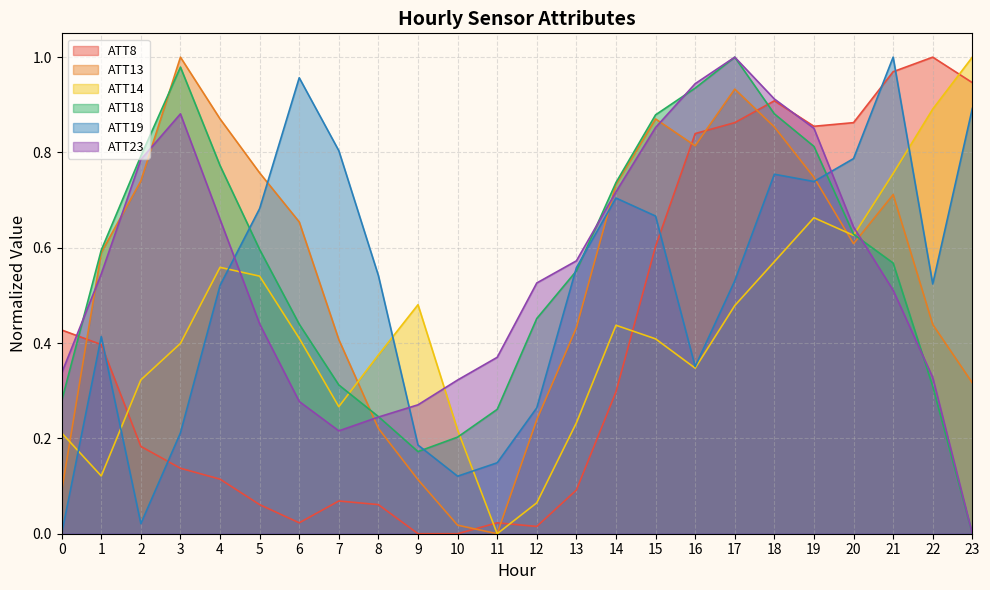

Reading left to right, transcribe all the data shown in this chart.

ATT8: 0=0.4	1=0.4	2=0.2	3=0.1	4=0.1	5=0.1	6=0.0	7=0.1	8=0.1	9=0.0	10=0.0	11=0.0	12=0.0	13=0.1	14=0.3	15=0.6	16=0.8	17=0.9	18=0.9	19=0.9	20=0.9	21=1.0	22=1.0	23=0.9
ATT13: 0=0.1	1=0.6	2=0.7	3=1.0	4=0.9	5=0.8	6=0.7	7=0.4	8=0.2	9=0.1	10=0.0	11=0.0	12=0.2	13=0.4	14=0.7	15=0.9	16=0.8	17=0.9	18=0.9	19=0.7	20=0.6	21=0.7	22=0.4	23=0.3
ATT14: 0=0.2	1=0.1	2=0.3	3=0.4	4=0.6	5=0.5	6=0.4	7=0.3	8=0.4	9=0.5	10=0.2	11=0.0	12=0.1	13=0.2	14=0.4	15=0.4	16=0.3	17=0.5	18=0.6	19=0.7	20=0.6	21=0.8	22=0.9	23=1.0
ATT18: 0=0.3	1=0.6	2=0.8	3=1.0	4=0.8	5=0.6	6=0.4	7=0.3	8=0.2	9=0.2	10=0.2	11=0.3	12=0.5	13=0.6	14=0.7	15=0.9	16=0.9	17=1.0	18=0.9	19=0.8	20=0.6	21=0.6	22=0.3	23=0.0
ATT19: 0=0.0	1=0.4	2=0.0	3=0.2	4=0.5	5=0.7	6=1.0	7=0.8	8=0.5	9=0.2	10=0.1	11=0.1	12=0.3	13=0.6	14=0.7	15=0.7	16=0.4	17=0.5	18=0.8	19=0.7	20=0.8	21=1.0	22=0.5	23=0.9
ATT23: 0=0.3	1=0.5	2=0.8	3=0.9	4=0.7	5=0.4	6=0.3	7=0.2	8=0.2	9=0.3	10=0.3	11=0.4	12=0.5	13=0.6	14=0.7	15=0.9	16=0.9	17=1.0	18=0.9	19=0.9	20=0.6	21=0.5	22=0.3	23=0.0